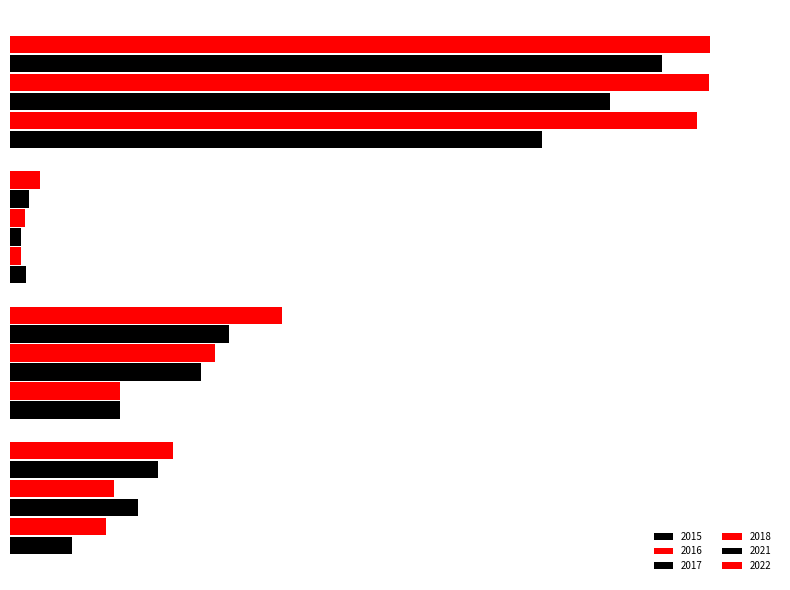

Rank the series by their maximum value, from lowest to highest.

2015, 2017, 2021, 2016, 2018, 2022